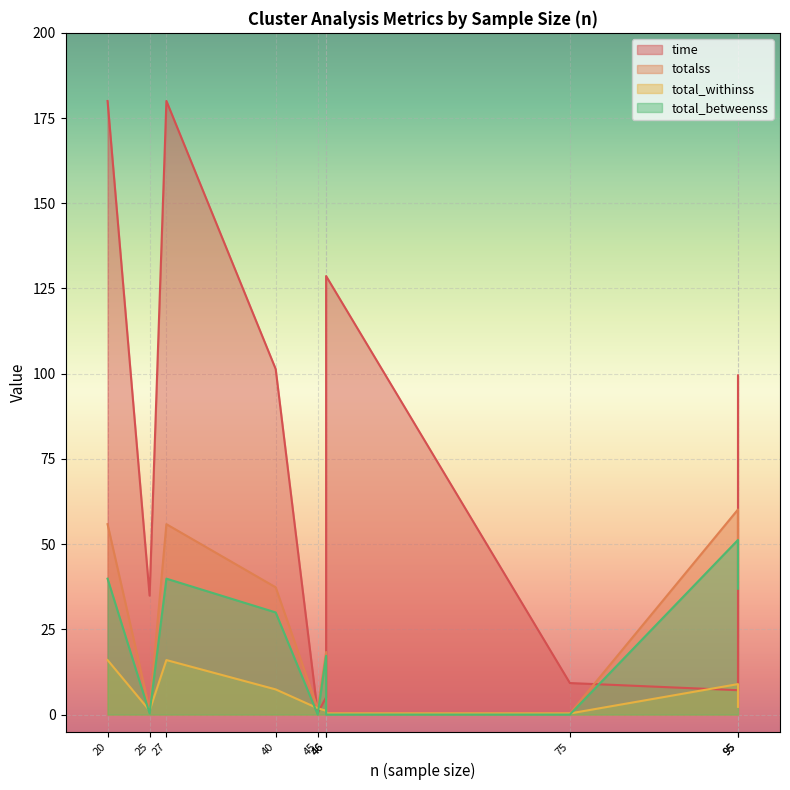

What is the maximum value for totalss?

60.2